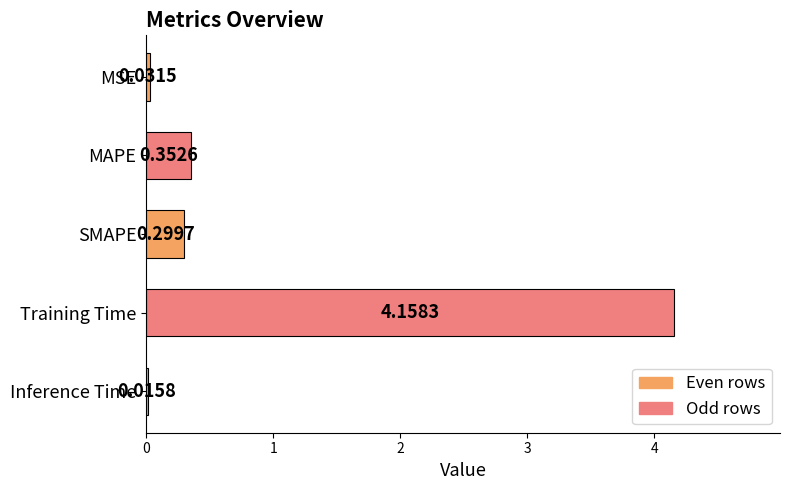

At which category does the chart reach its peak across all series?

Training Time